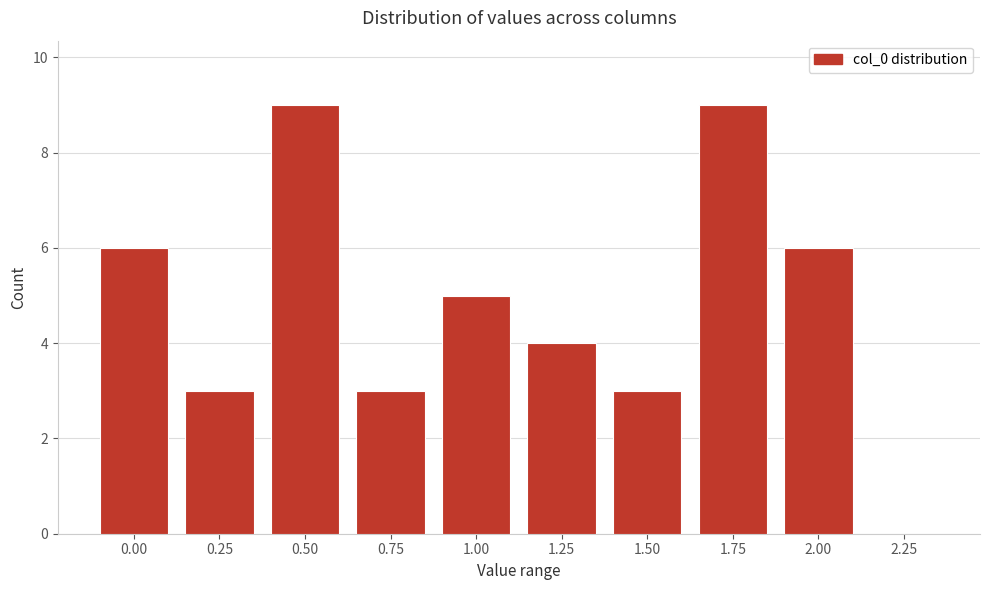

Reading left to right, extract all data points from this chart.

0.00=6	0.25=3	0.50=9	0.75=3	1.00=5	1.25=4	1.50=3	1.75=9	2.00=6	2.25=0